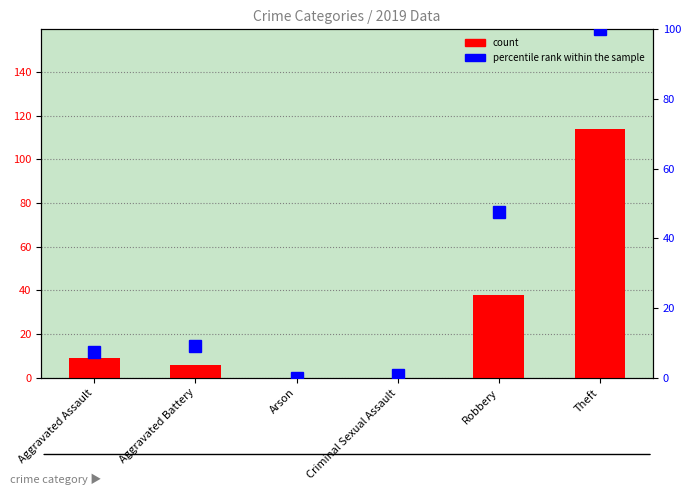

Reading left to right, transcribe all the data shown in this chart.

count: Aggravated Assault=9.0	Aggravated Battery=6.0	Arson=0.0	Criminal Sexual Assault=0.0	Robbery=38.0	Theft=114.0
percentile rank within the sample: Aggravated Assault=7.3	Aggravated Battery=9.1	Arson=0.0	Criminal Sexual Assault=0.8	Robbery=47.5	Theft=100.0